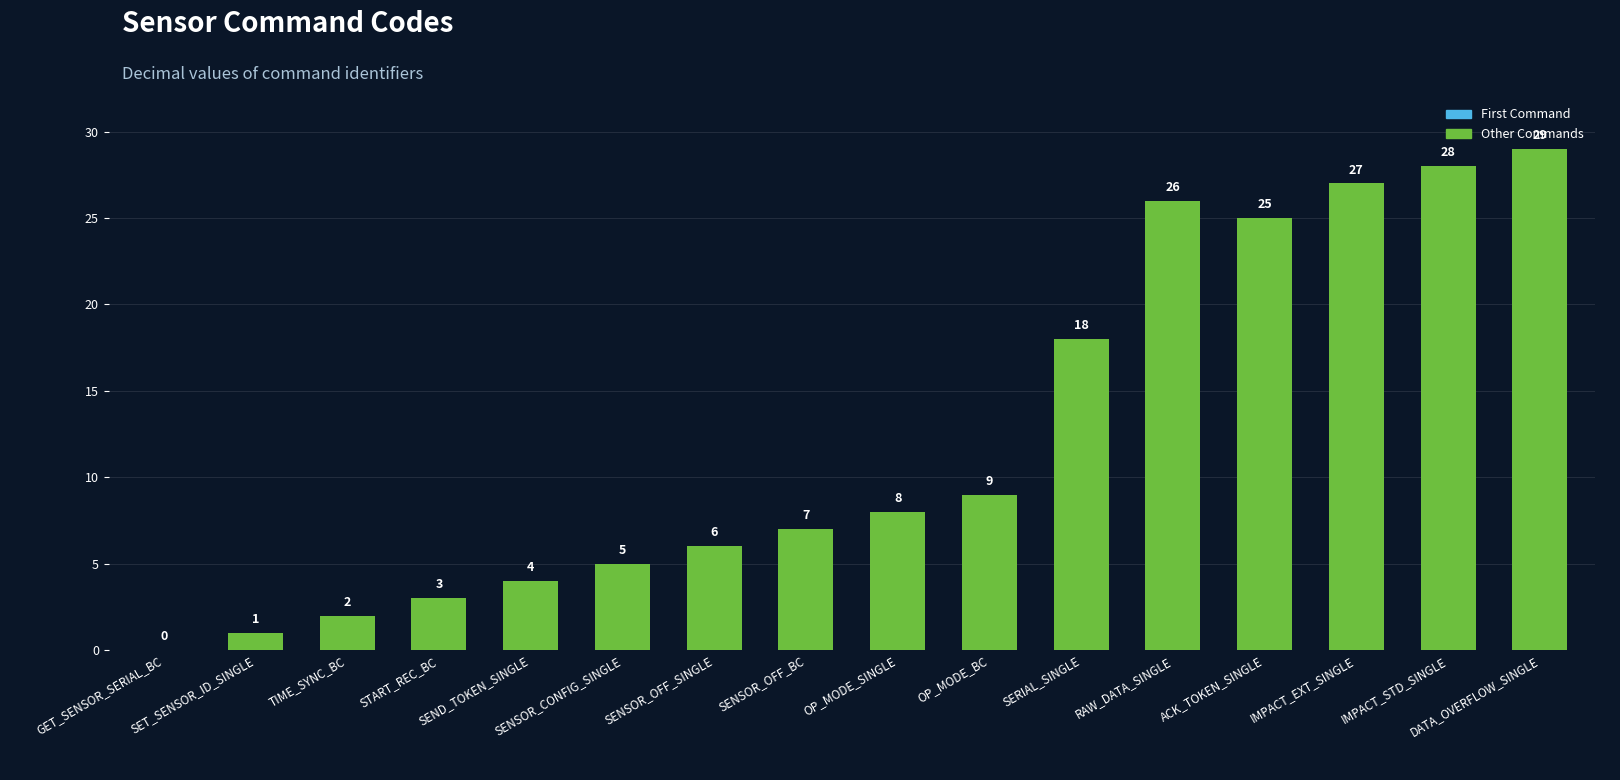

Read the value at DATA_OVERFLOW_SINGLE, to the nearest 5.

30